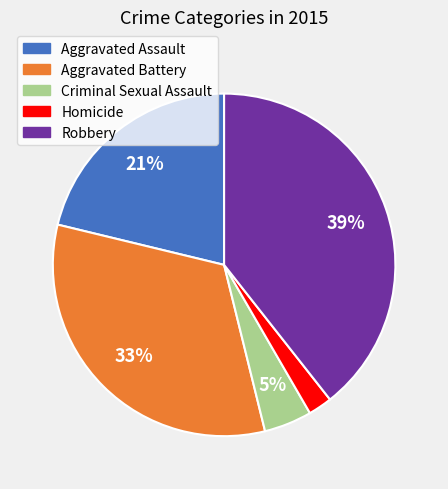

How many slices are in this pie chart?

5